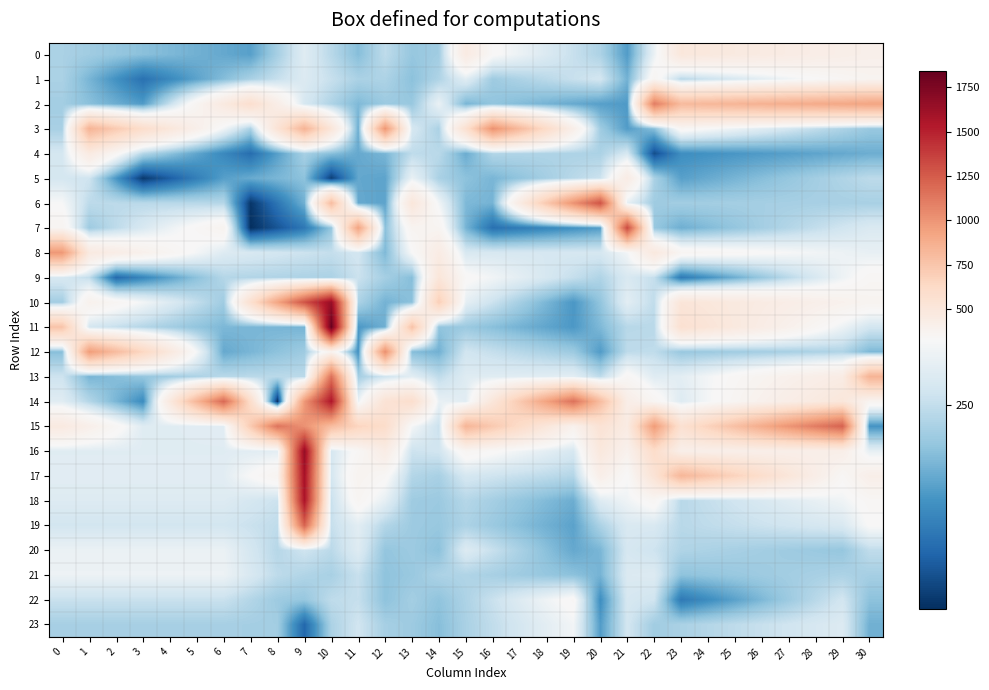

How many distinct data groups are displayed?

24